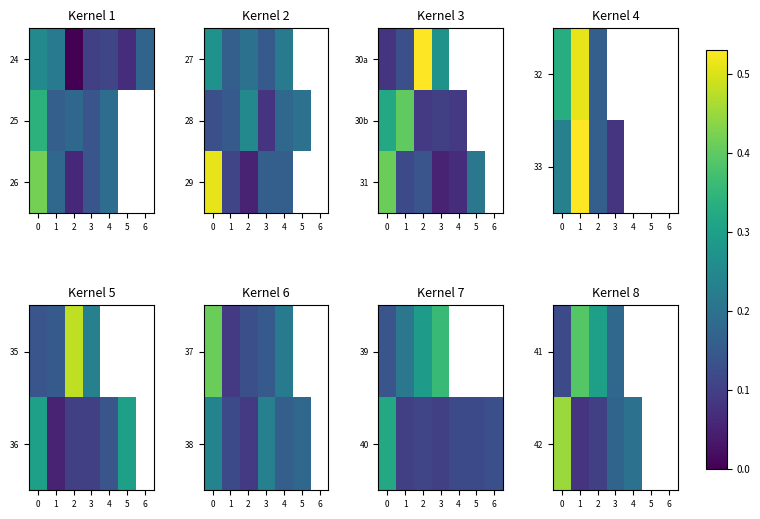

True or false: 31 has a value of 0.2 at 2.

False